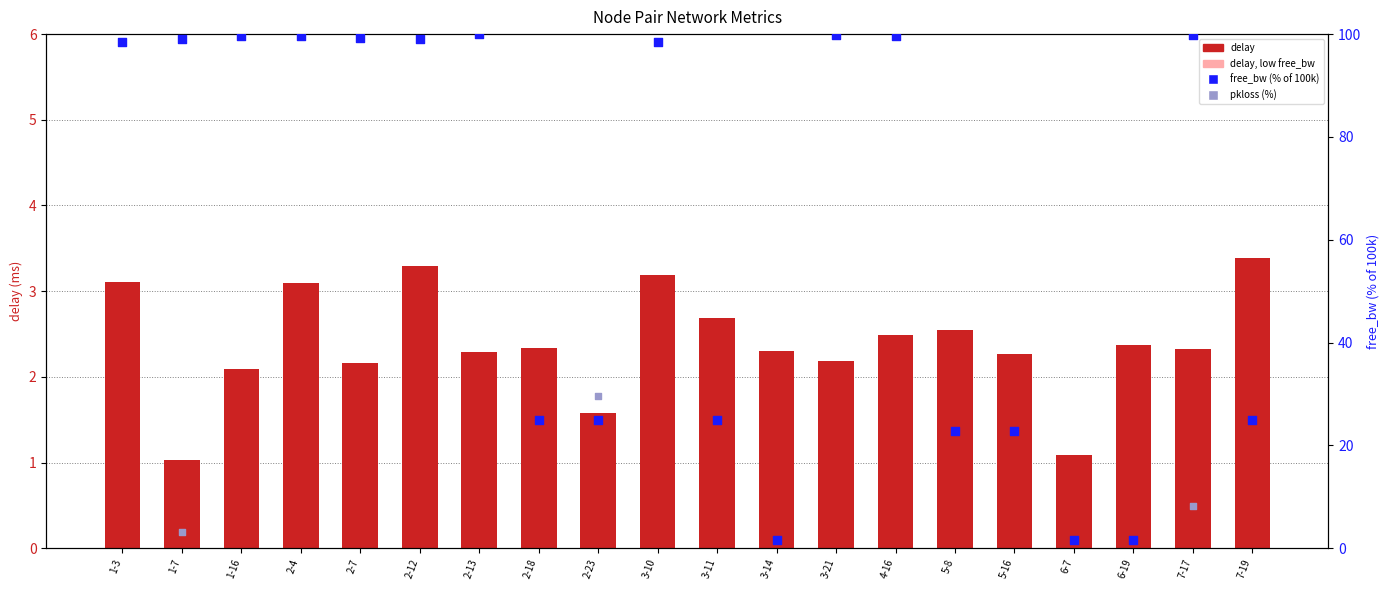

What is the total value across all series at 2-4?

102.7